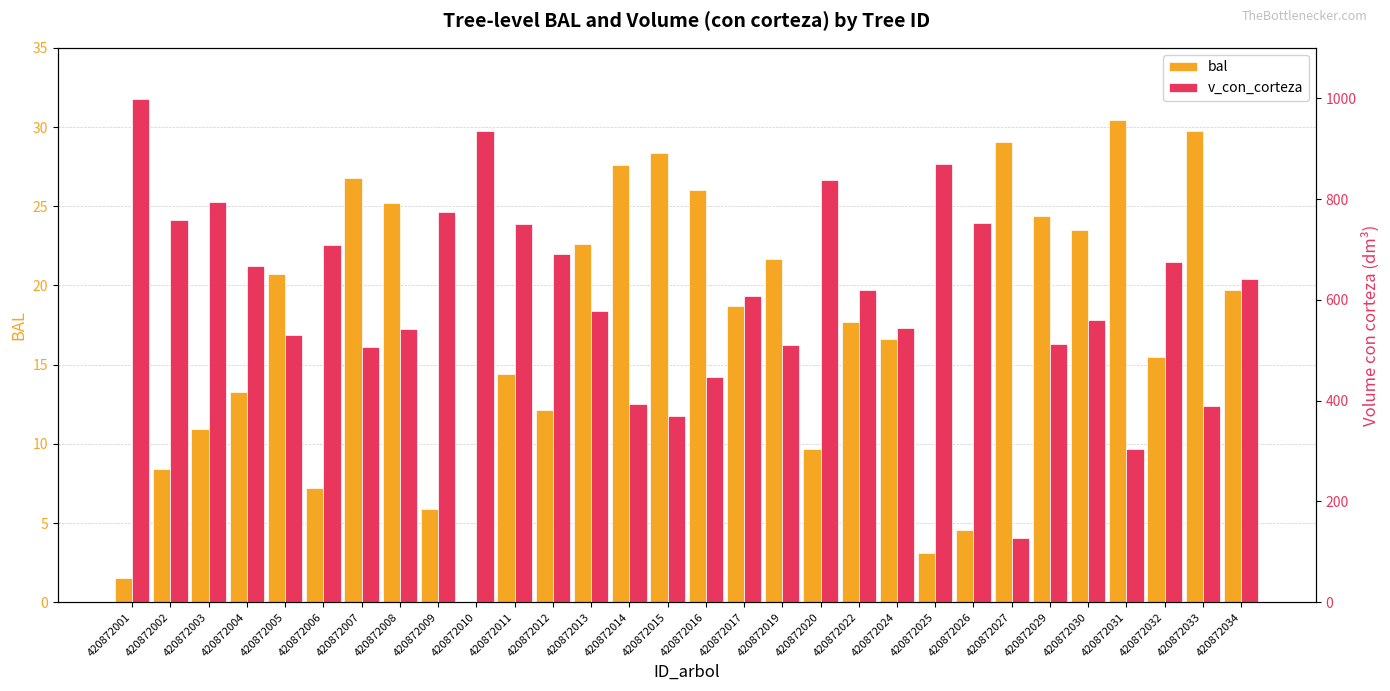

At which category is the sum across all series the highest?

420872001